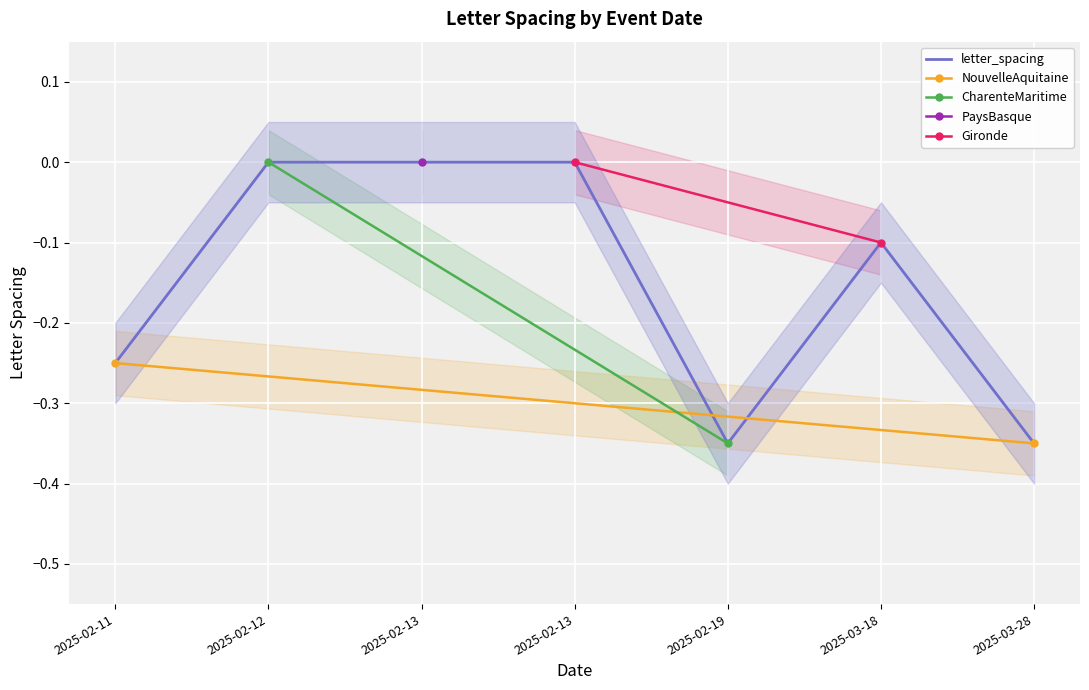

True or false: the data shows -0.2 at 2025-02-13.

False